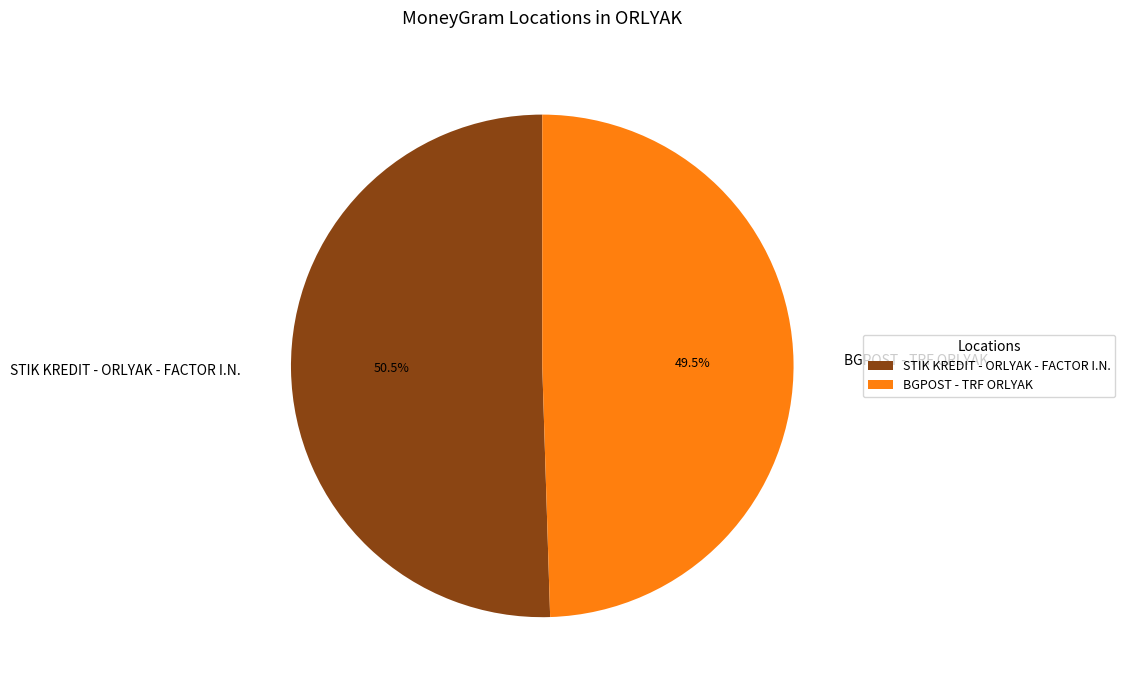

How much of the chart is everything except BGPOST - TRF ORLYAK?

50.5%